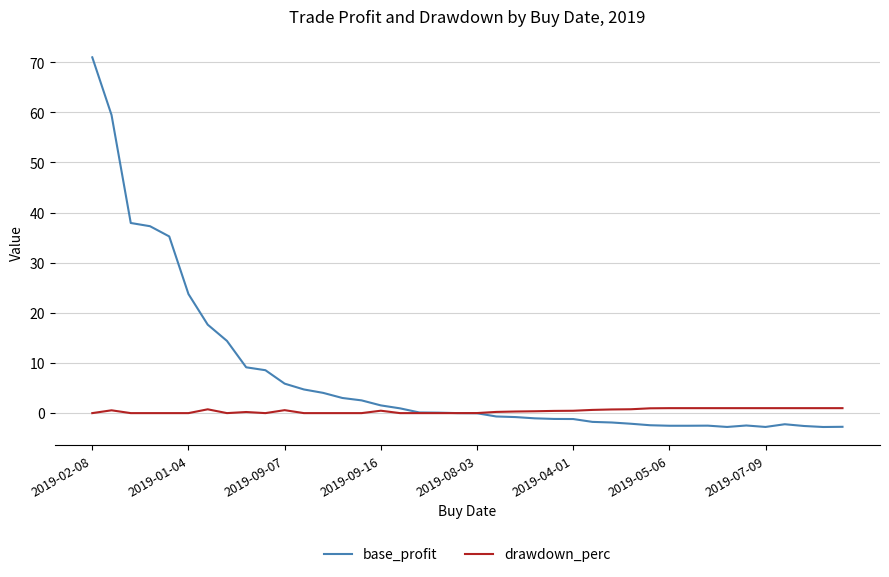

What is the smallest value displayed?

-2.8